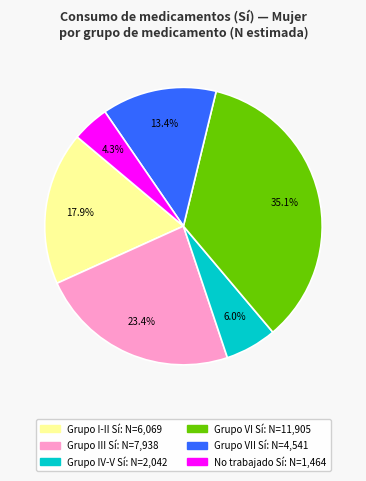

To the nearest percent, what is the difference between the largest and smallest slice percentages?

31%